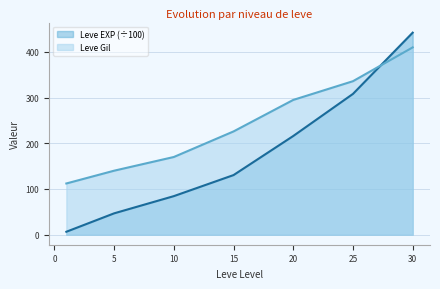

What are all the series names shown in the legend?

Leve EXP (÷100), Leve Gil